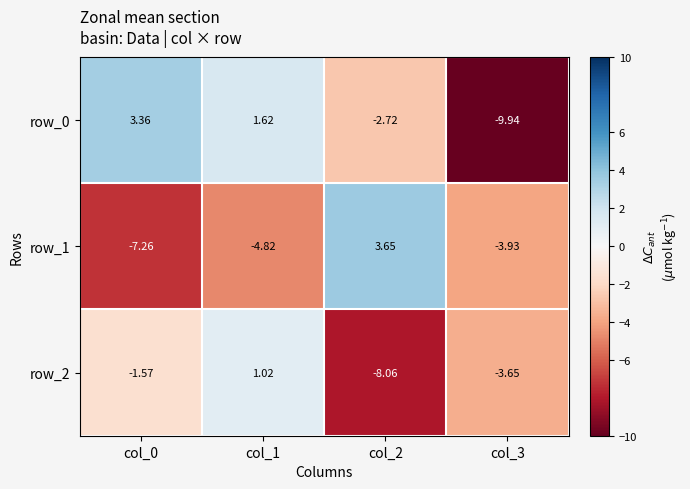

Which series changed the most between col_0 and col_1?

row_2